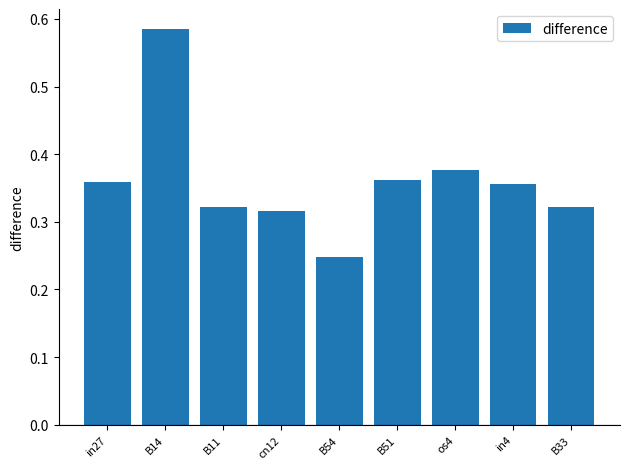

What is the label of the 6th bar from the right?

cn12